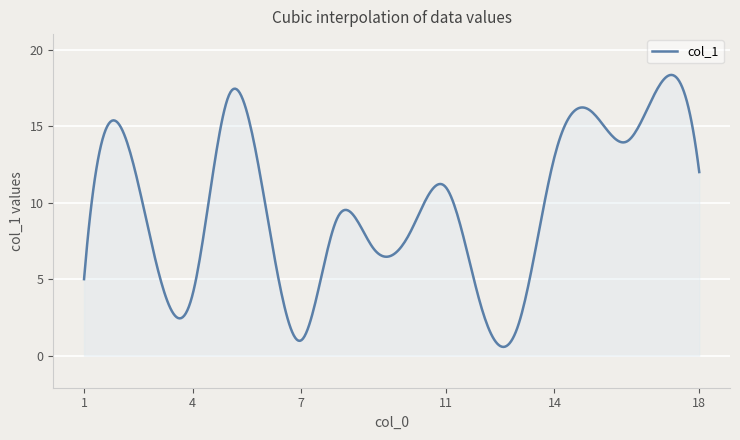

What is the average value?

9.8